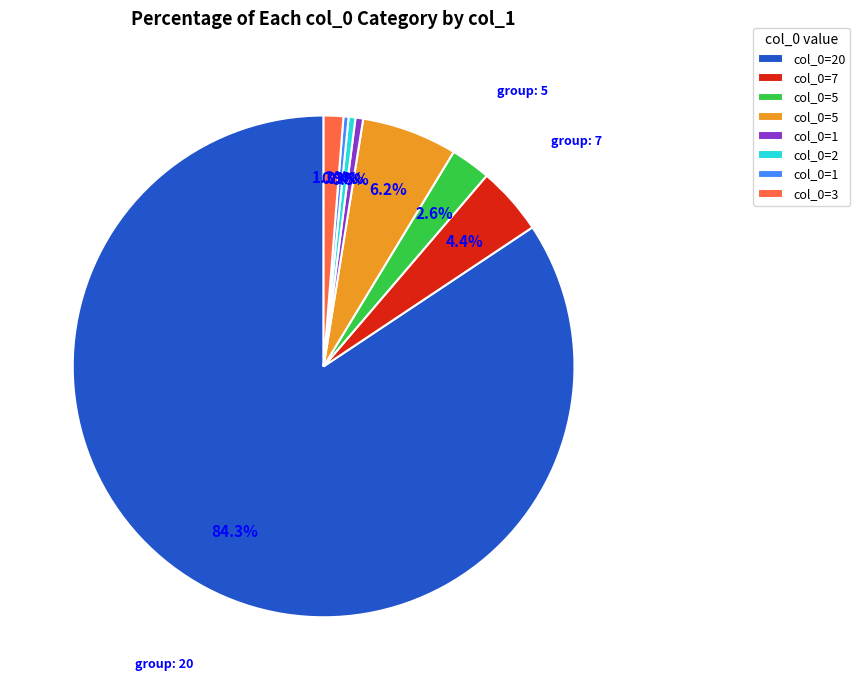

To the nearest percent, what is the difference between the largest and smallest slice percentages?

84%